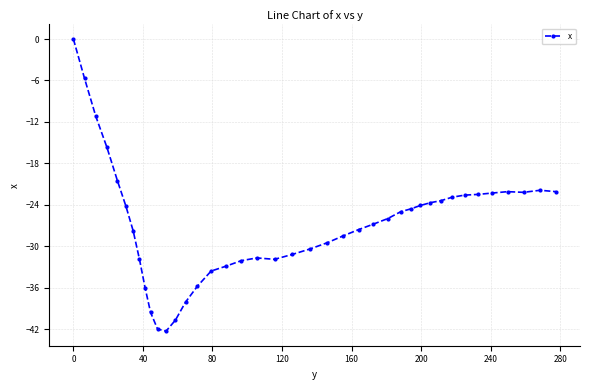

What is the difference between the second highest and minimum values?

36.6